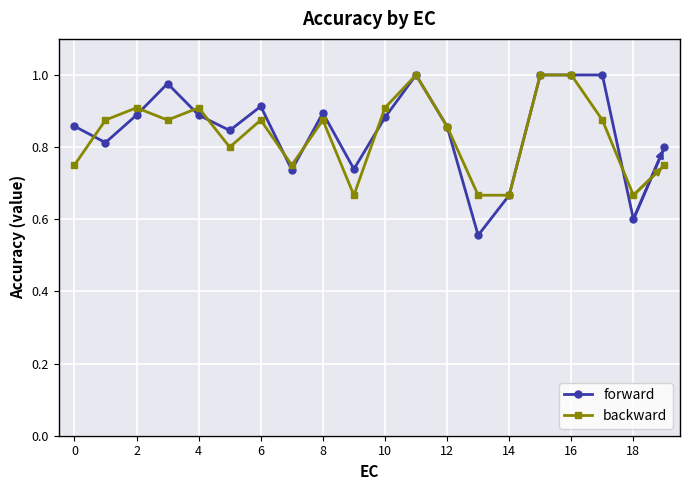

Which series has the widest spread of values?

forward